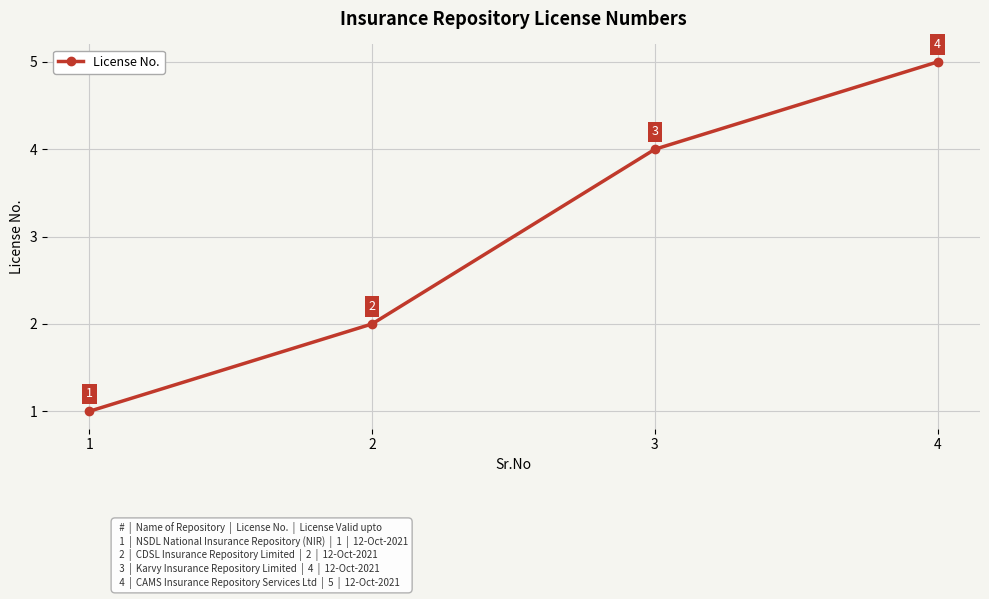

Which label corresponds to the smallest value in the chart?

1